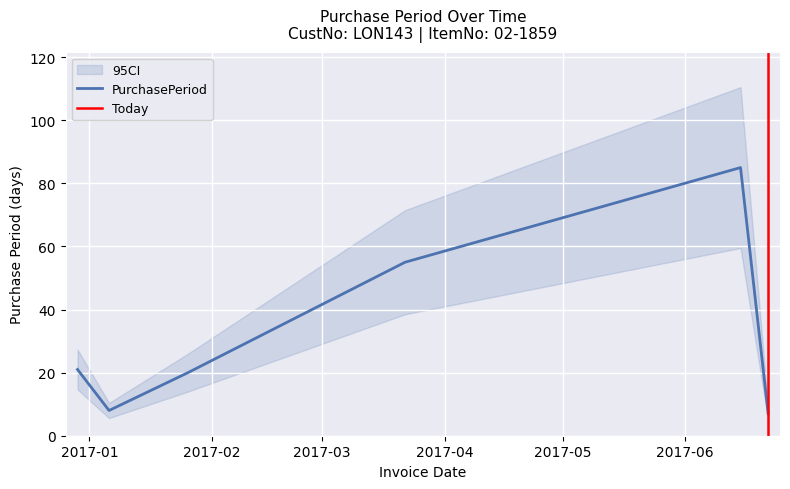

Rank the categories by value from lowest to highest.

2017-06-22, 2017-01-06, 2017-01-26, 2016-12-29, 2017-03-22, 2017-06-15